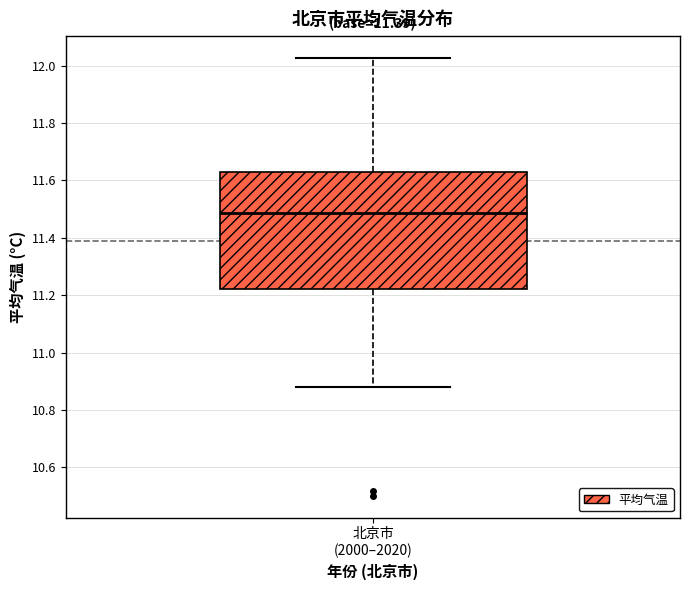

Transcribe this box plot: give where the median line is, the range the box spans, and where the two whiskers end, as read against the y-axis. The values are not printed on the chart, so give them approximately, as read against the axis.

median 11.48, box 11.22 to 11.62, whiskers 10.88 to 12.02